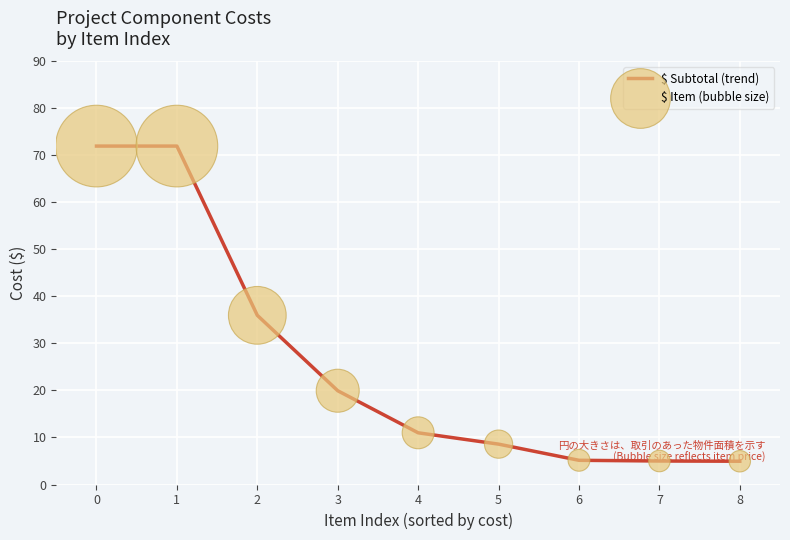

What is the difference between the values at 2 and 0?

36.0